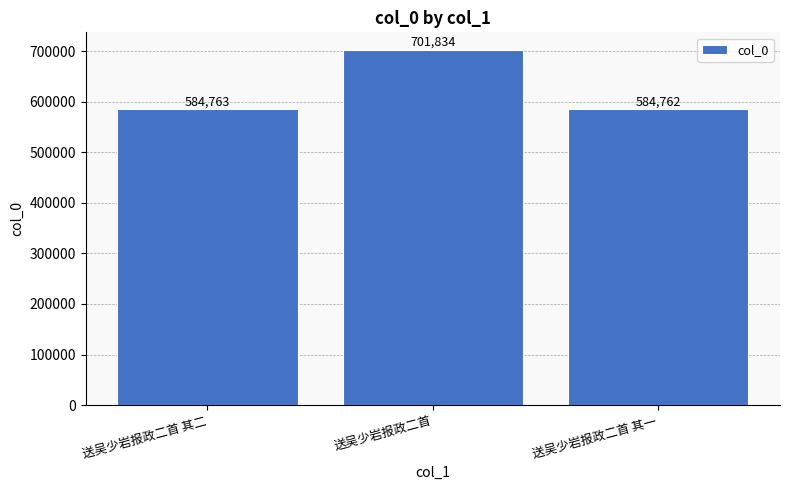

What is the change in value from 送吴少岩报政二首 其二 to 送吴少岩报政二首?

+117071